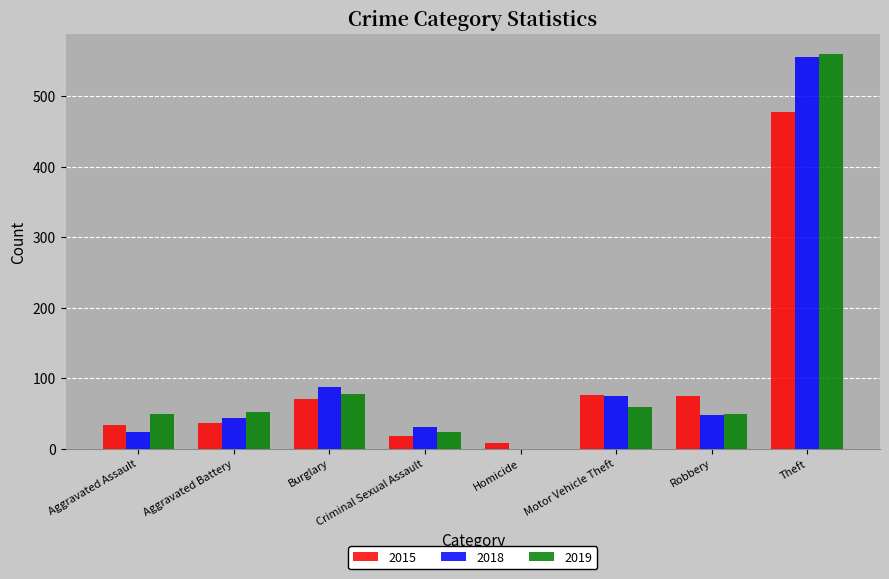

How many data points does each series have?

8